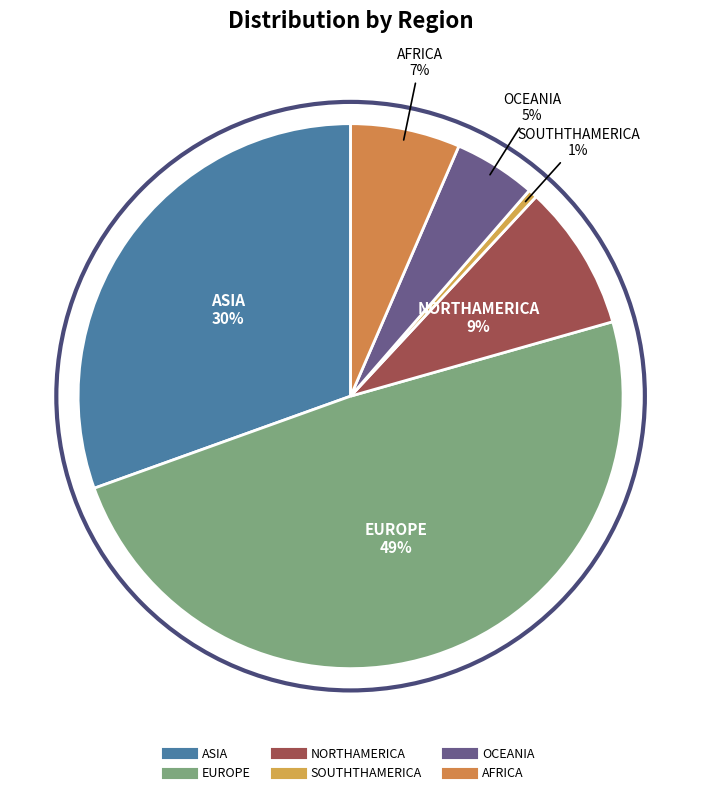

How many slices are in this pie chart?

6